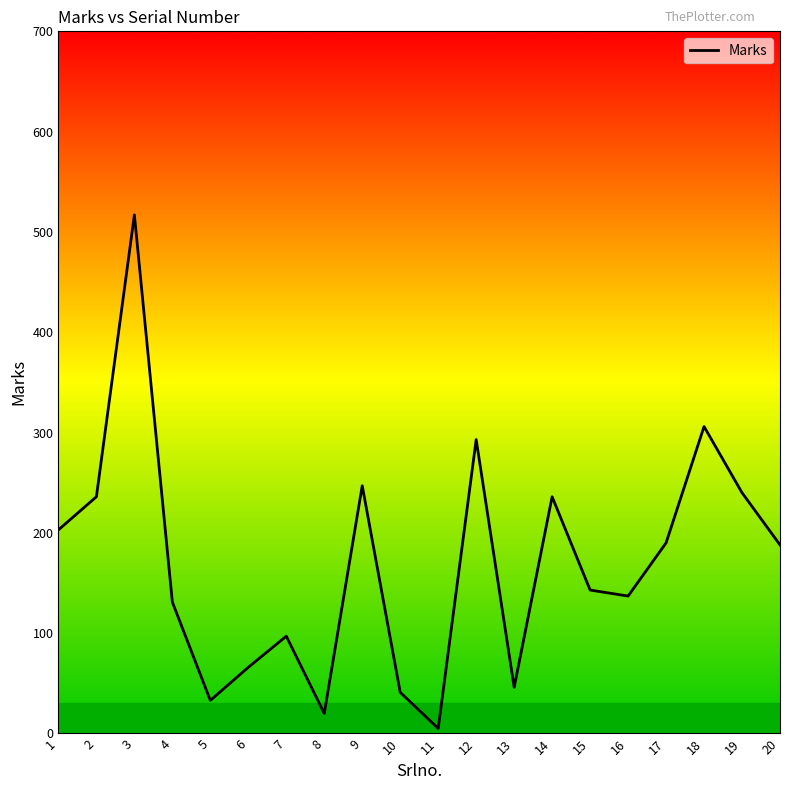

Is it true that the value at 3 is 711?

False